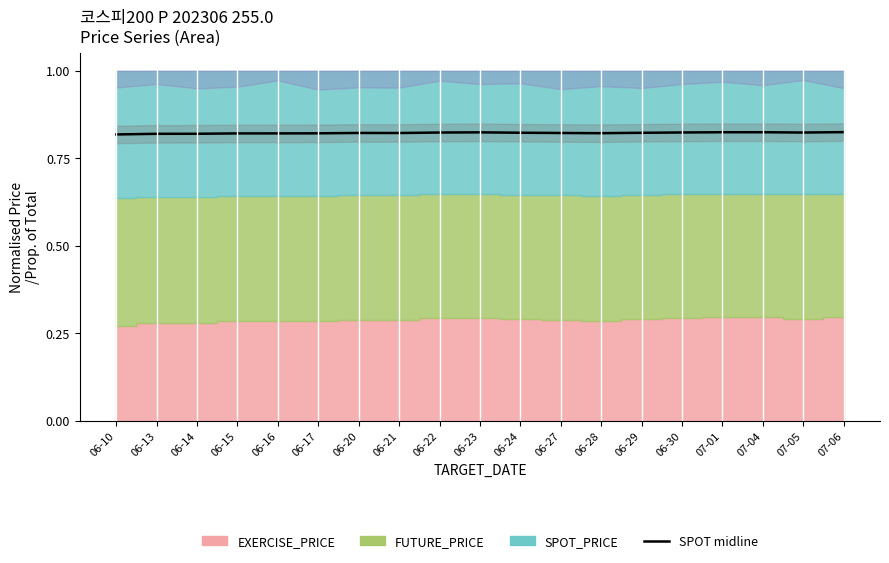

Which label corresponds to the smallest value in the chart?

06-10